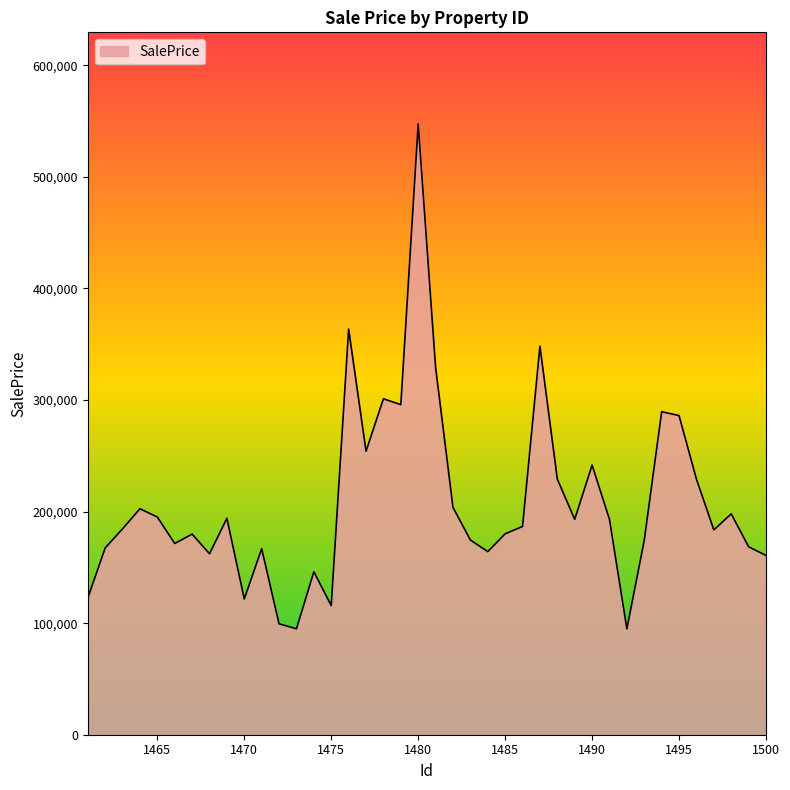

What is the maximum value shown in the chart?

547406.3